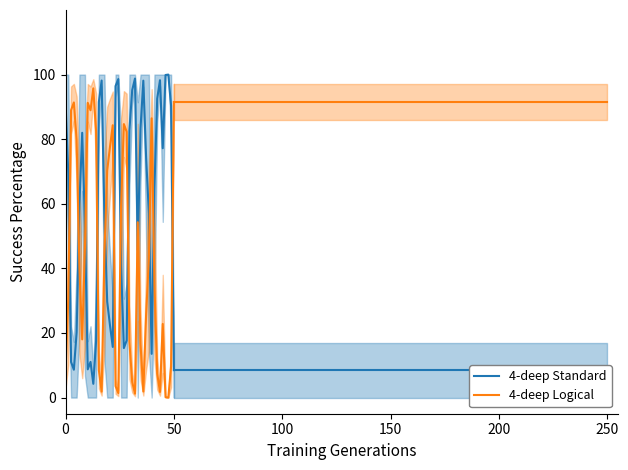

True or false: 4-deep Logical has more than 1 points higher than both neighbors.

True